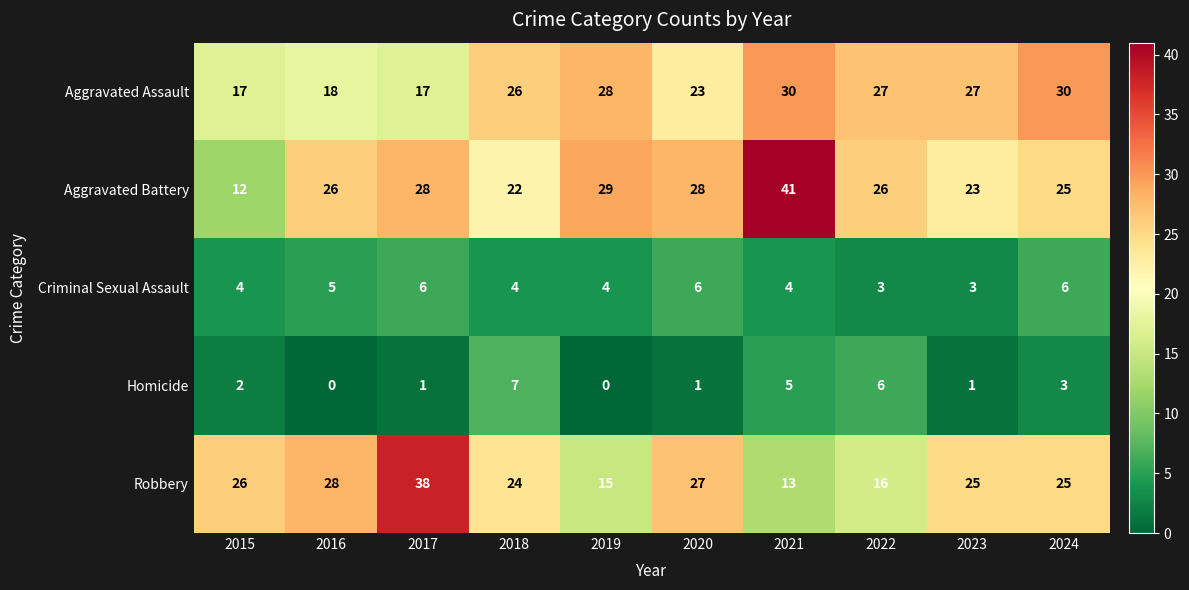

What is the approximate value of Aggravated Battery at 2024, to the nearest 5?

25